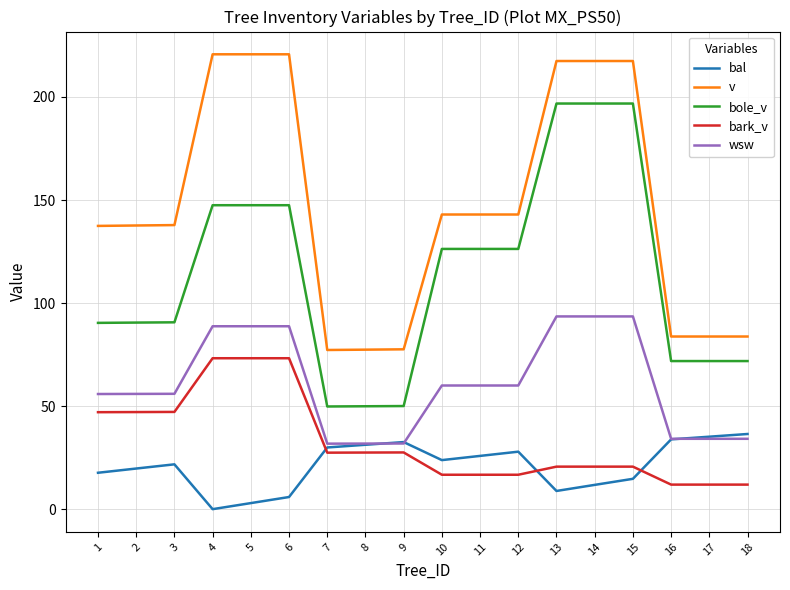

What is the spread (max minus min) of values at 6?

214.8